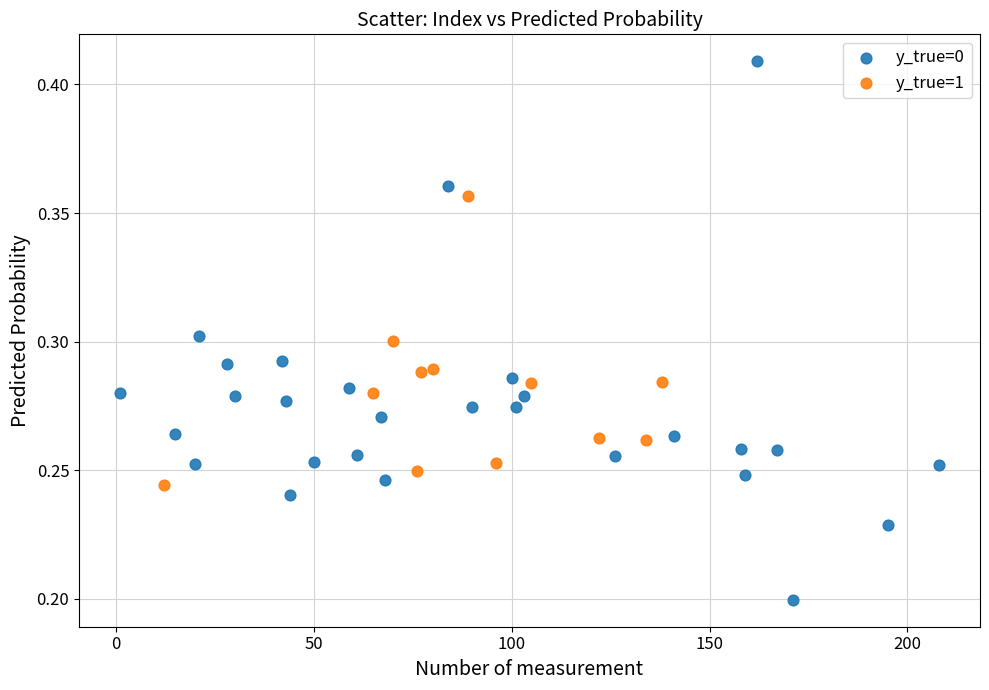

Which series reaches the minimum Y coordinate?

y_true=0